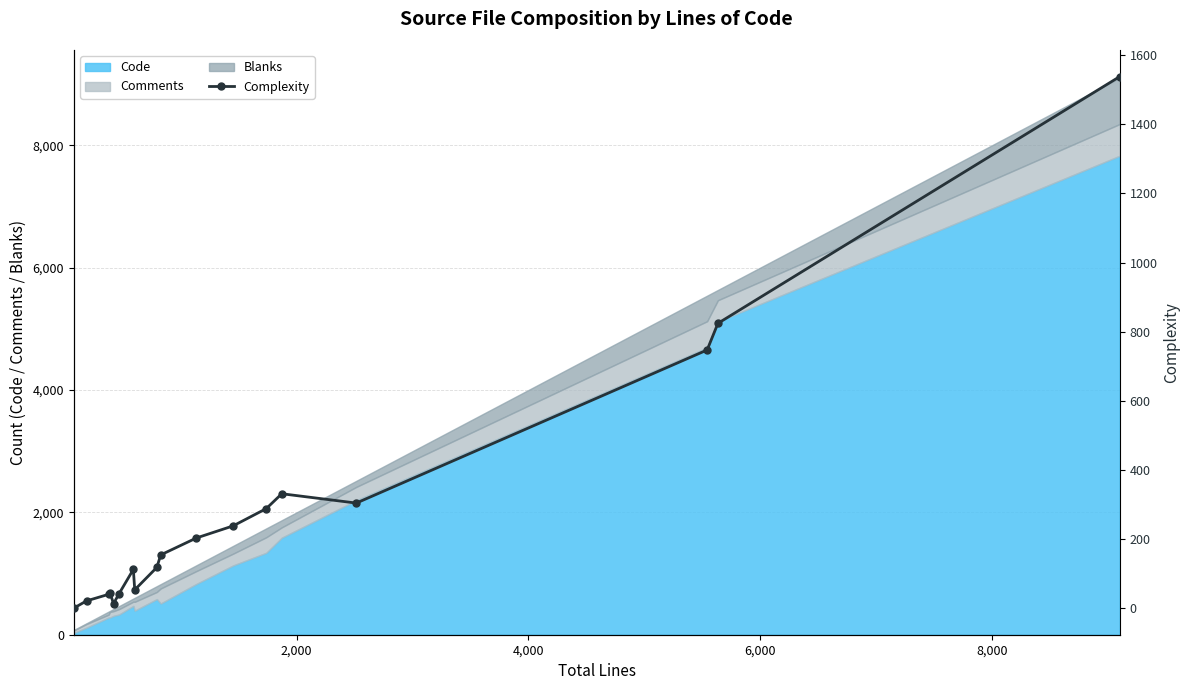

How many data points are above 154?

8